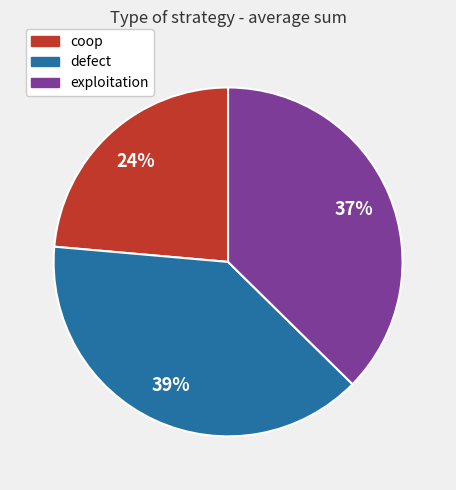

How many segments does this pie chart have?

3